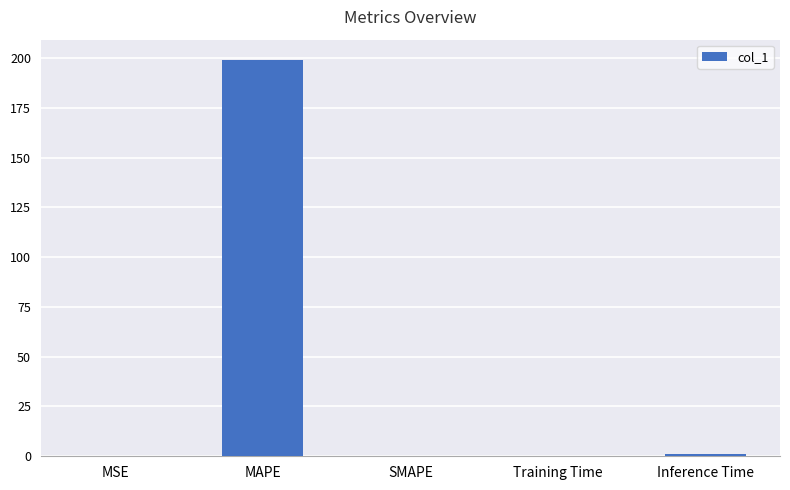

The value at MSE is 0.0. True or false?

True